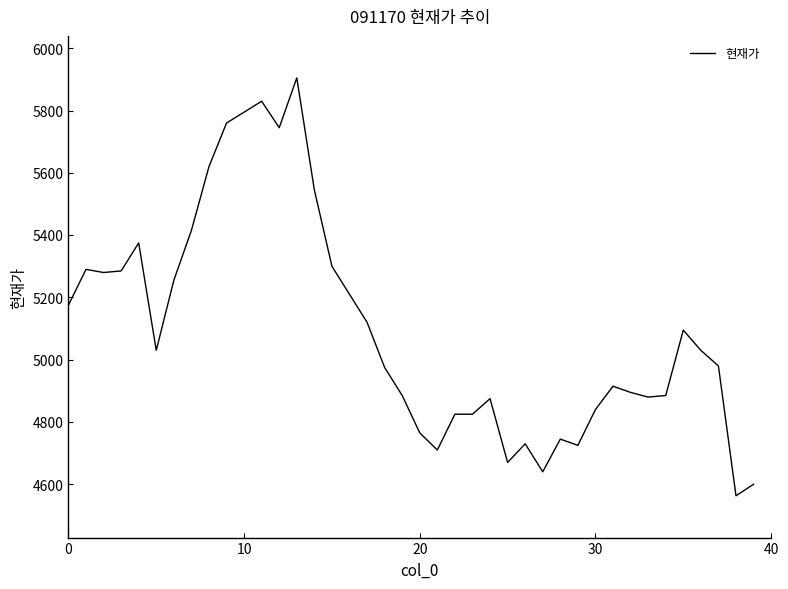

What is the maximum value shown in the chart?

5905